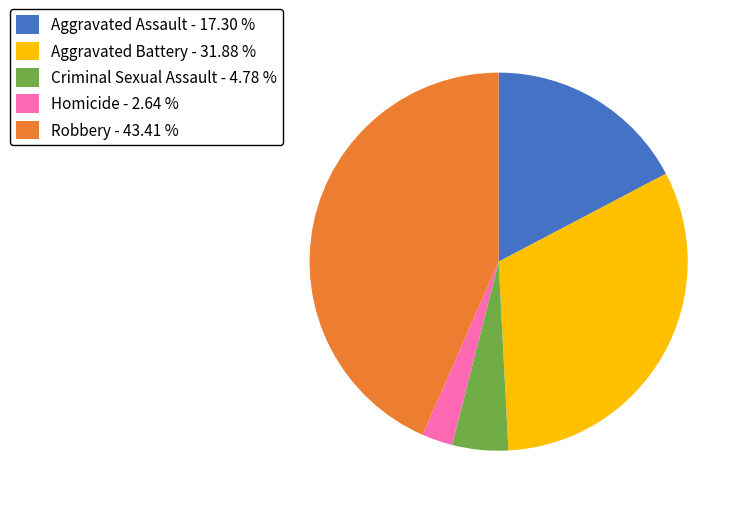

The Aggravated Battery slice represents 32% of the pie. True or false?

True